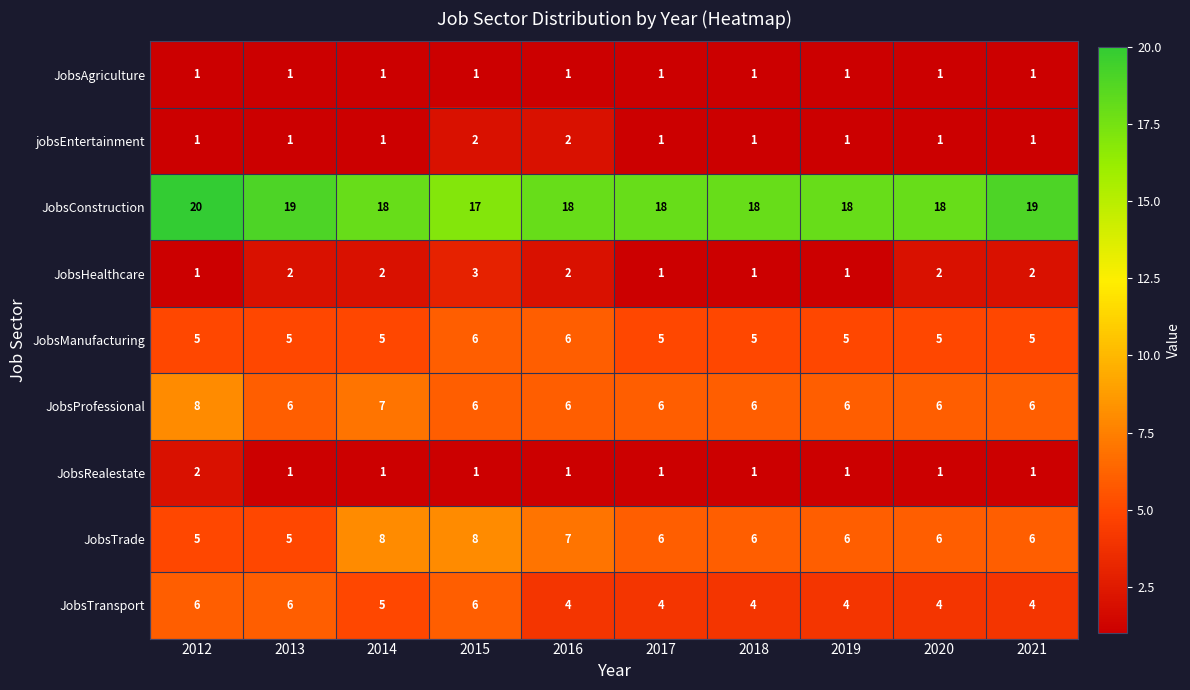

Count the number of categories in the chart.

10